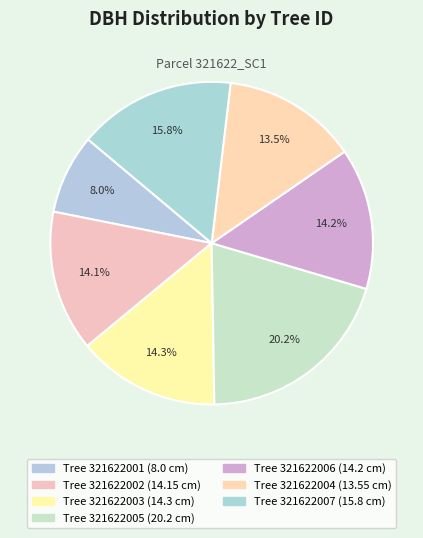

Rank the categories by value from highest to lowest.

321622005, 321622007, 321622003, 321622006, 321622002, 321622004, 321622001